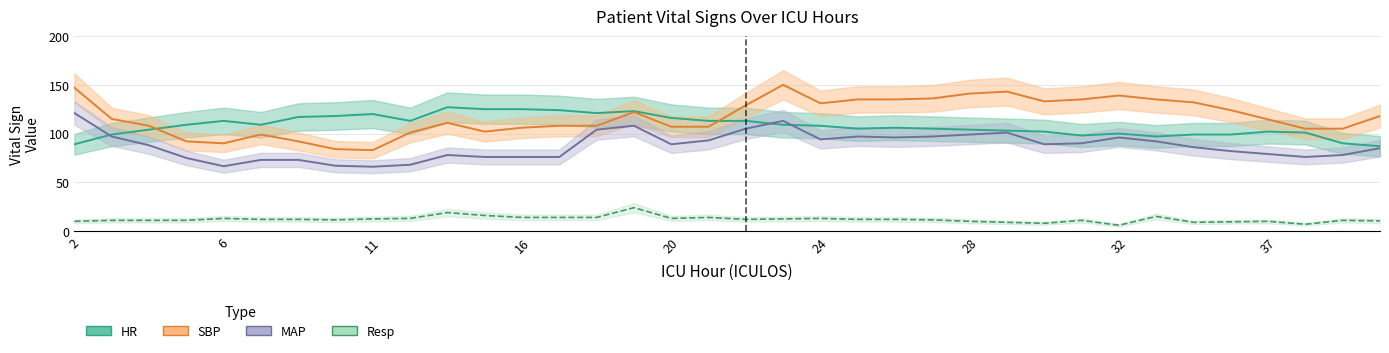

What is the difference between the maximum and minimum values in the Resp series?

18.0